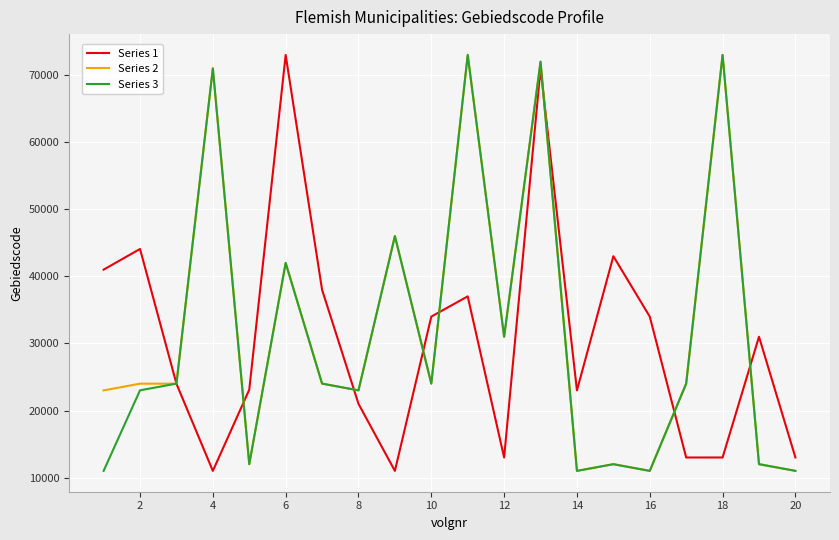

What is the maximum value for Series 2?

73009